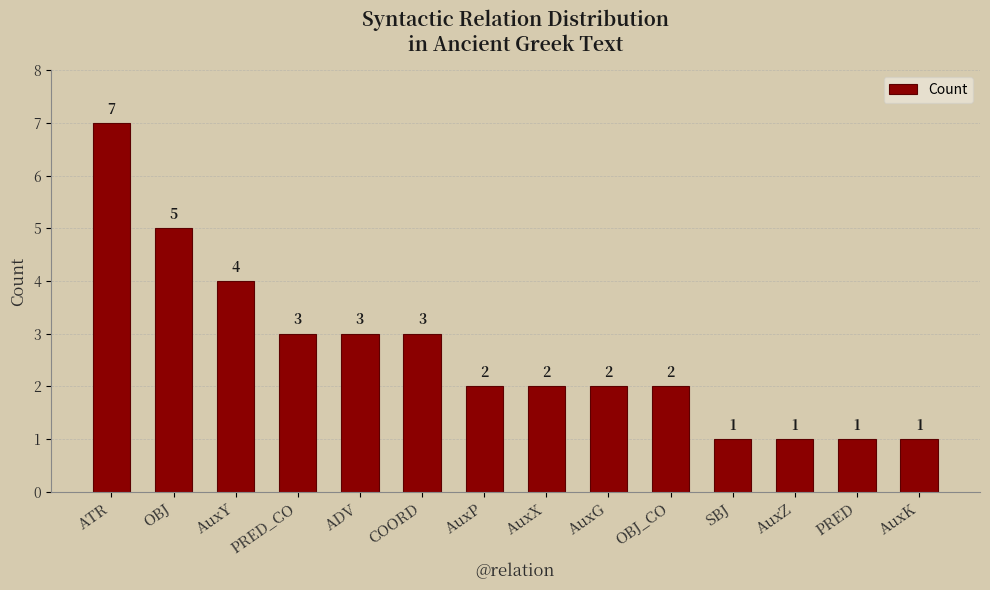

Which category has the highest value across all series?

ATR